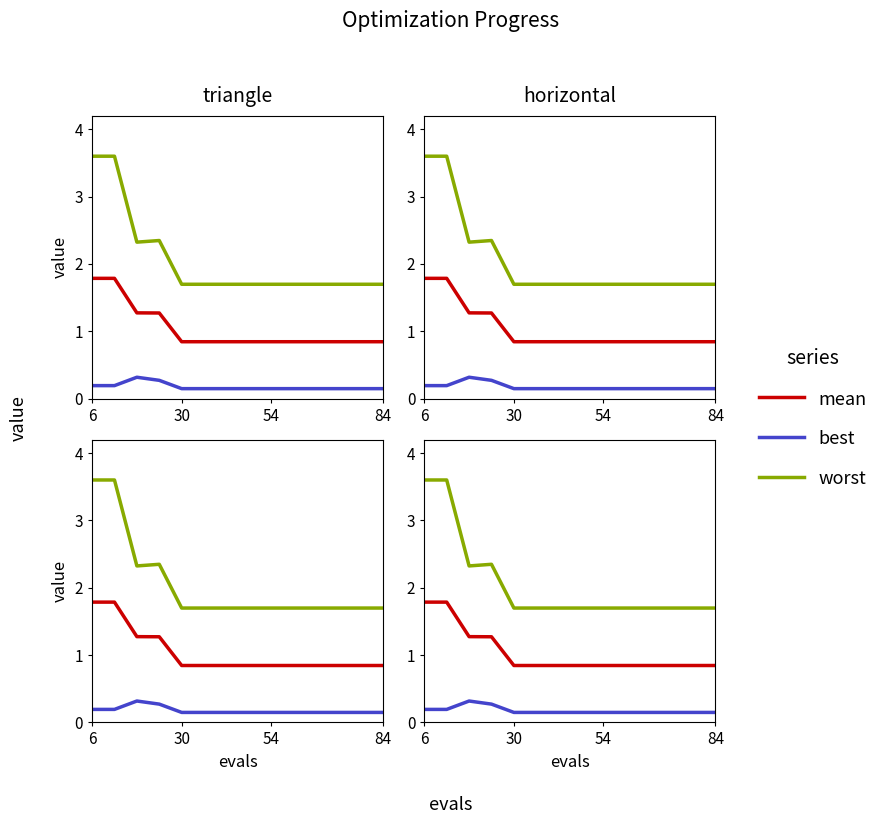

Reading left to right, what are all the values shown in this chart?

mean: 1.8	1.8	1.3	1.3	0.8	0.8	0.8	0.8	0.8	0.8	0.8	0.8	0.8	0.8
best: 0.2	0.2	0.3	0.3	0.1	0.1	0.1	0.1	0.1	0.1	0.1	0.1	0.1	0.1
worst: 3.6	3.6	2.3	2.3	1.7	1.7	1.7	1.7	1.7	1.7	1.7	1.7	1.7	1.7